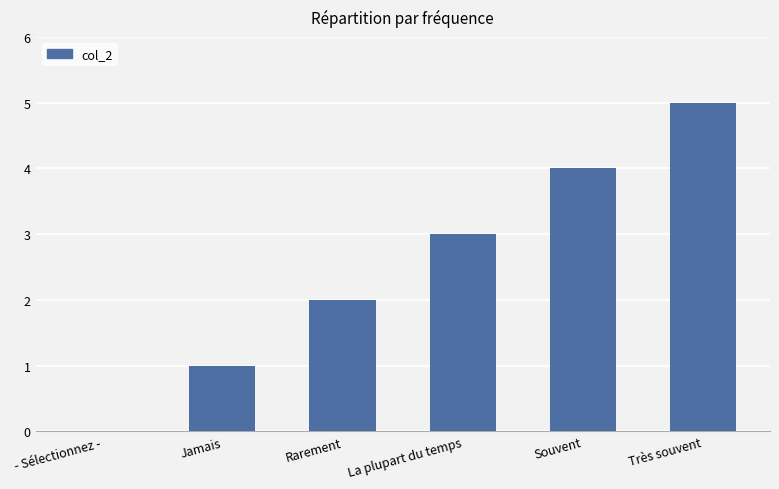

Count the number of data series in this chart.

1